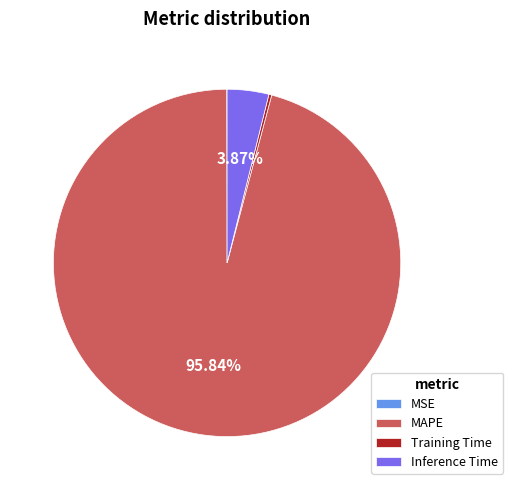

Is it true that Inference Time is 18% of the pie?

False